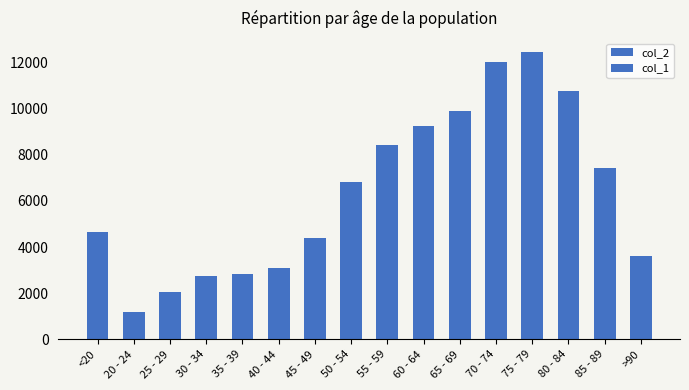

What is the label of the 8th bar from the right?

55 - 59